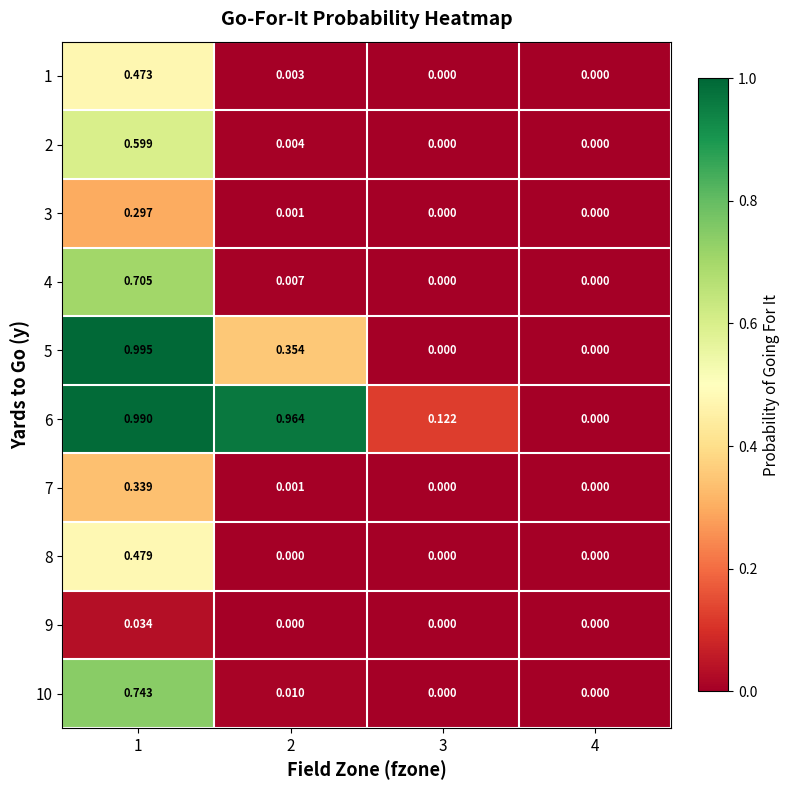

Is the value of 4 at 4 greater than the value of 7 at 1?

No